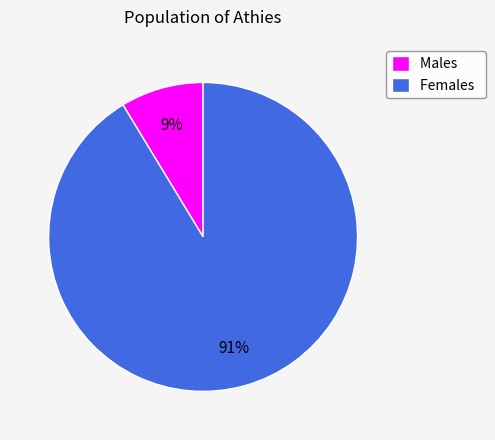

Which has a higher value, Females or Males?

Females